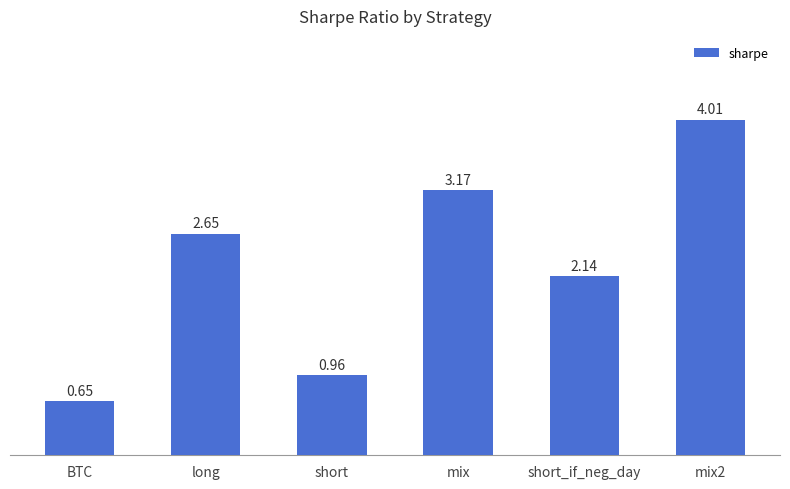

How many series are shown in this chart?

1